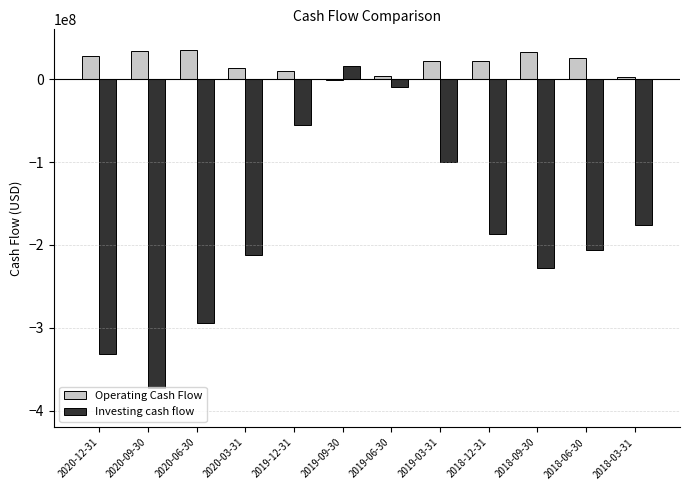

Which series changed the most between 2018-09-30 and 2018-03-31?

Investing cash flow